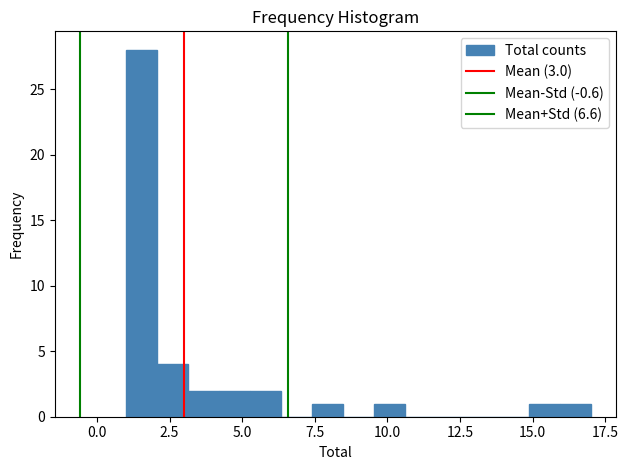

Read against the x-axis, roughly where is the centre of the tallest bar?

1.5